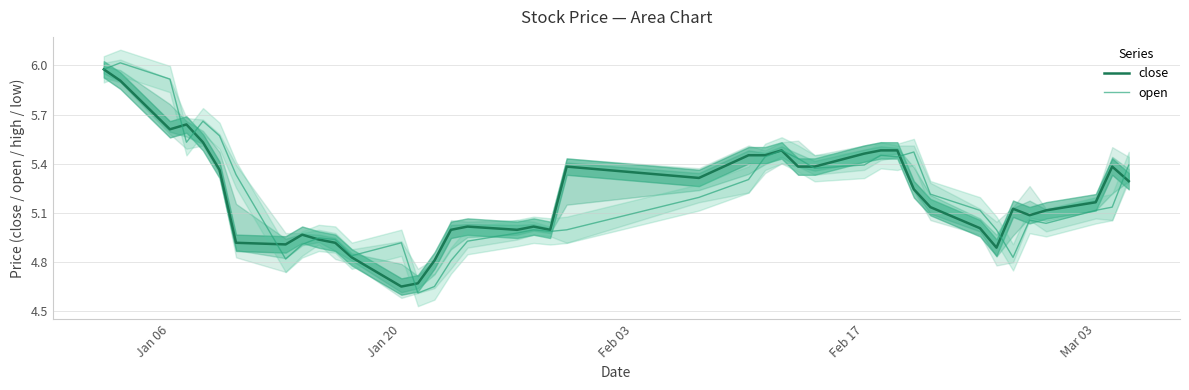

Rank the series by their average value, from highest to lowest.

close, open